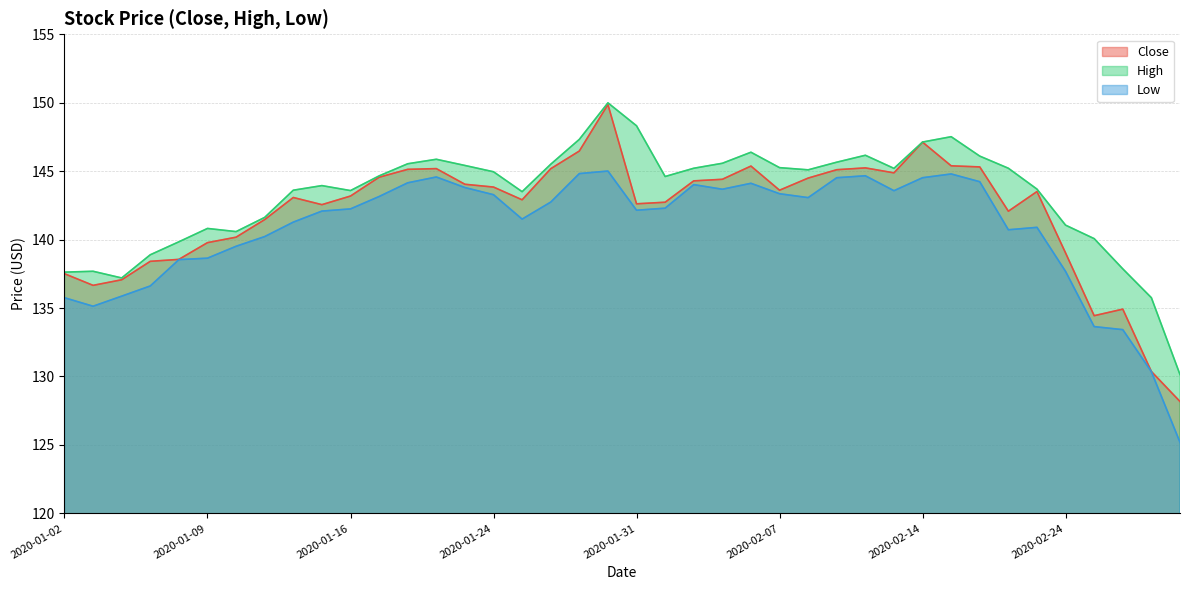

True or false: High and Close intersect in this chart.

False